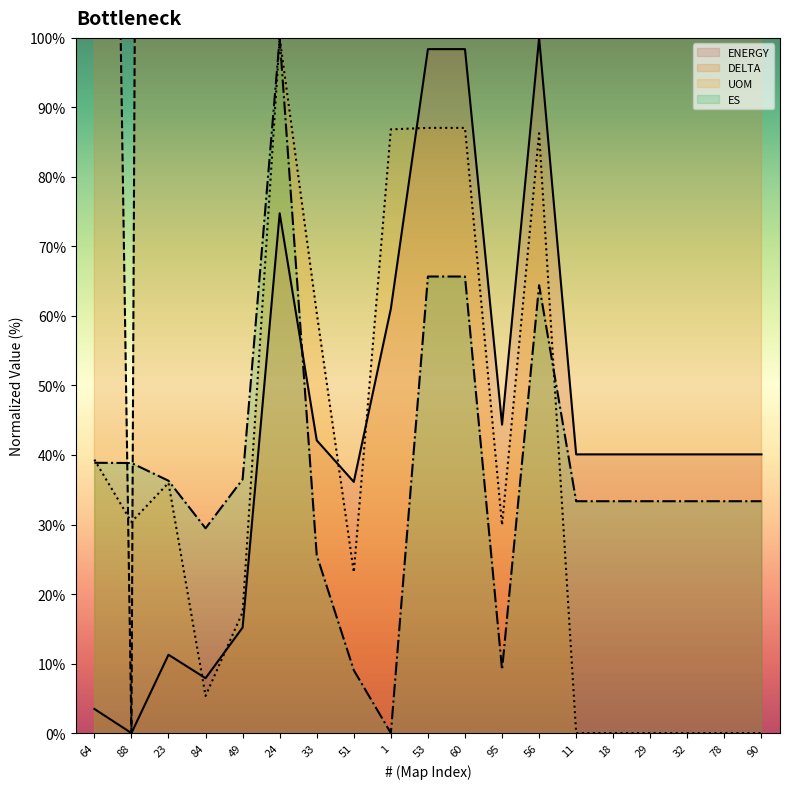

Rank the categories by DELTA value from highest to lowest.

56, 53, 60, 24, 1, 95, 33, 11, 18, 29, 32, 78, 90, 51, 49, 23, 84, 64, 88